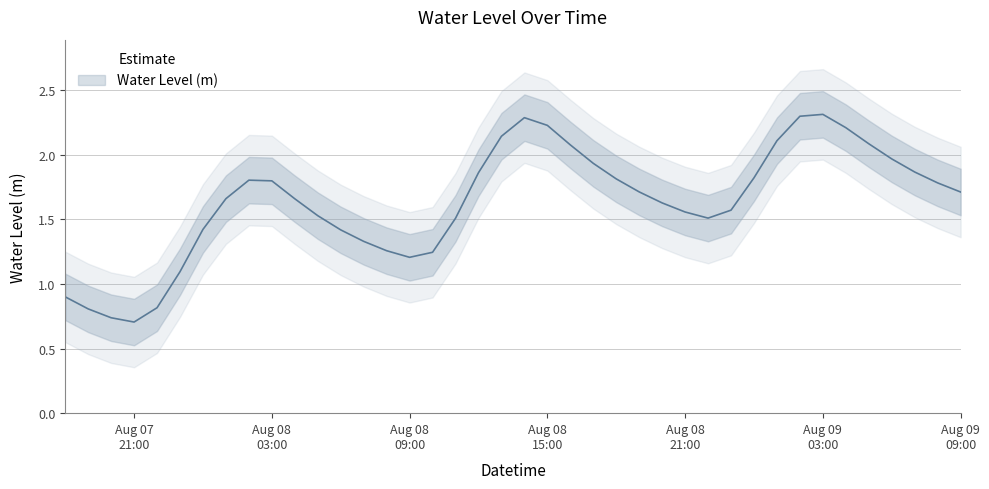

What is the value of the 5th point from the left?

0.8